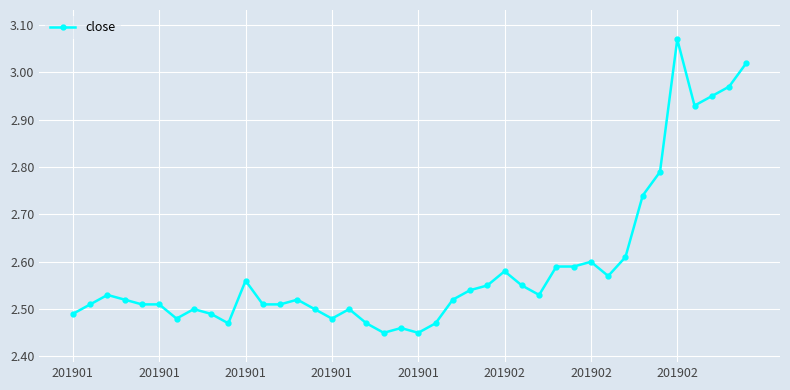

What is the difference between the maximum and minimum values?

0.6